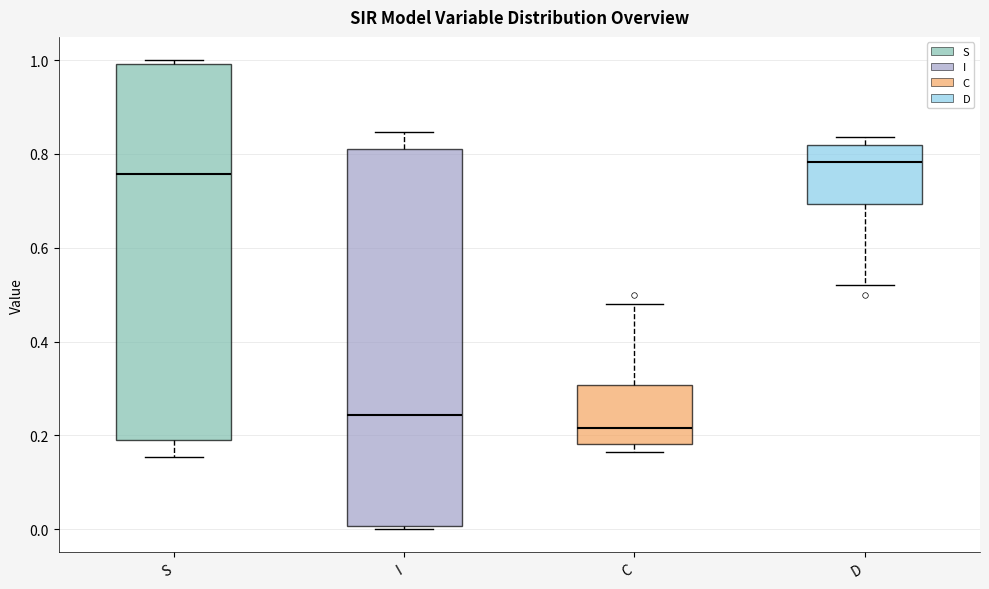

Where does the lower whisker of the box for D end on the y-axis? The values are not printed on the chart, so give them approximately, as read against the axis.

0.52